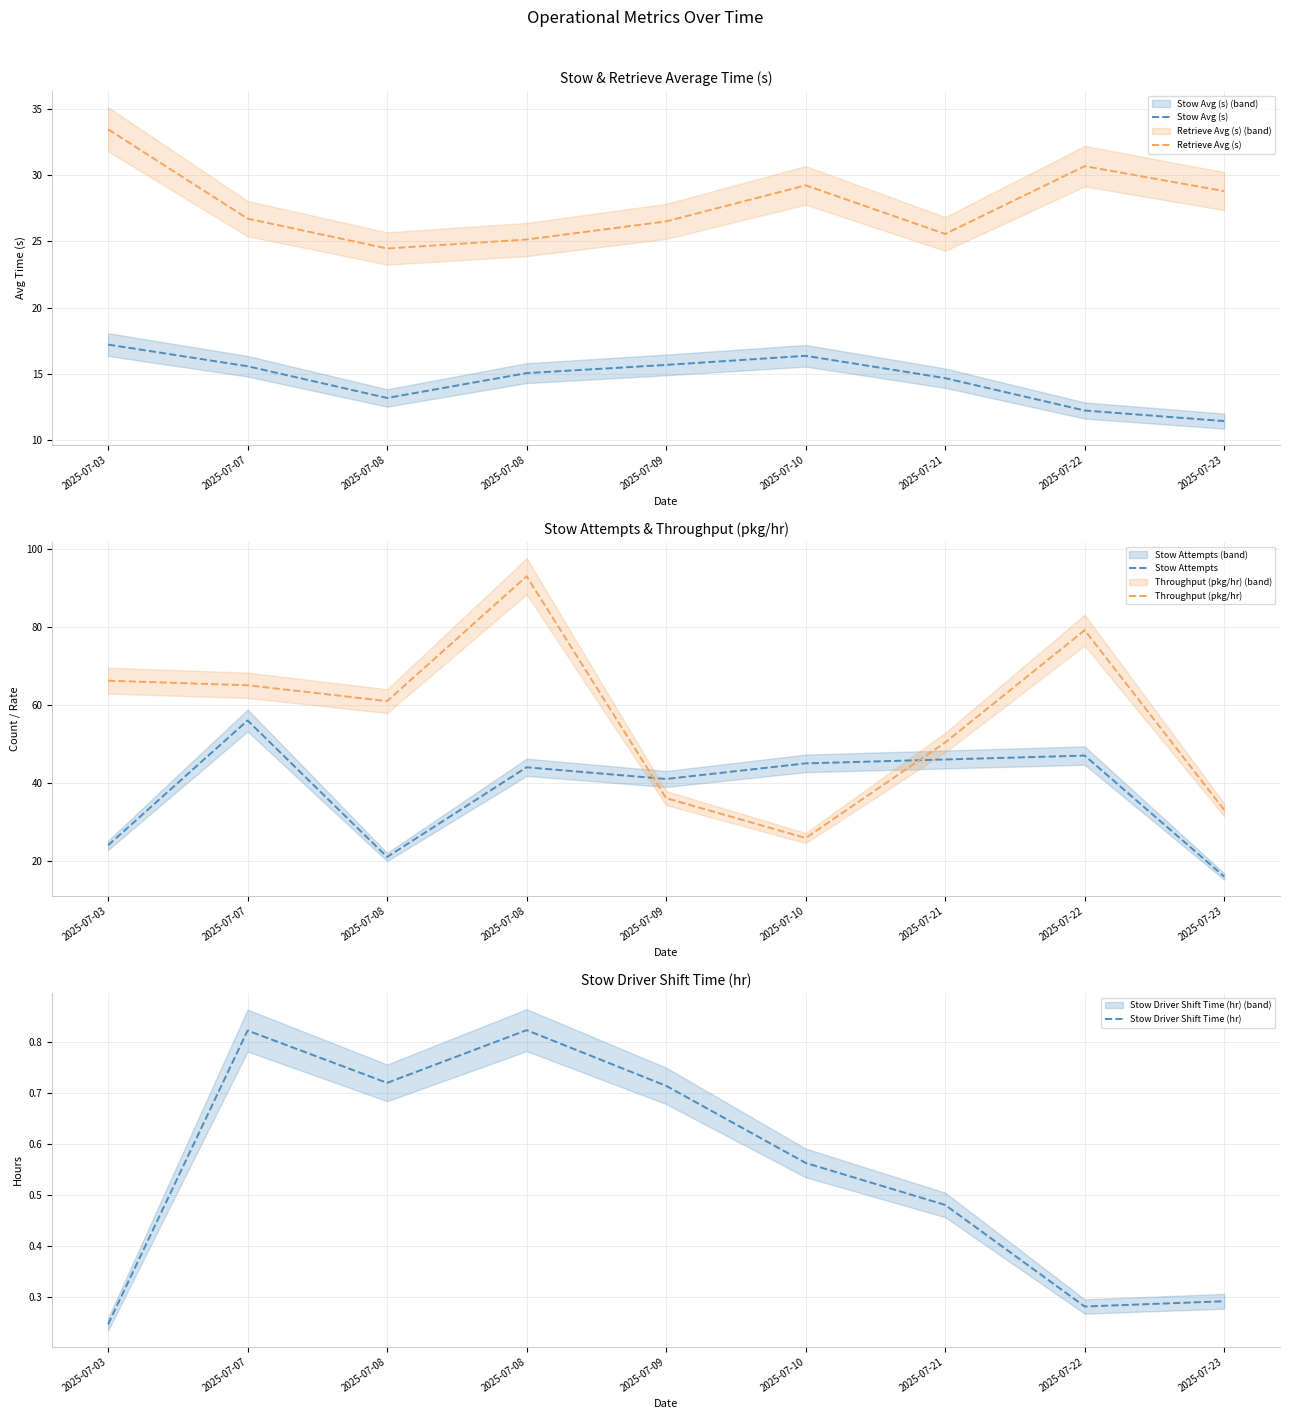

In Throughput (pkg/hr), how many points are lower than both neighbors (excluding endpoints)?

2